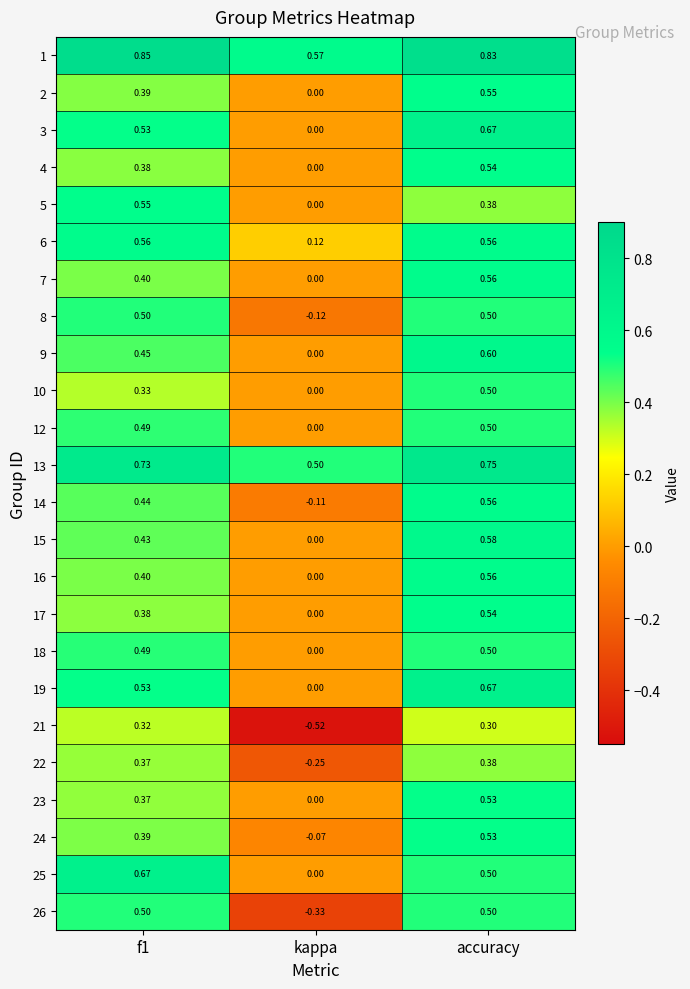

Which category has the lowest value across all series?

kappa